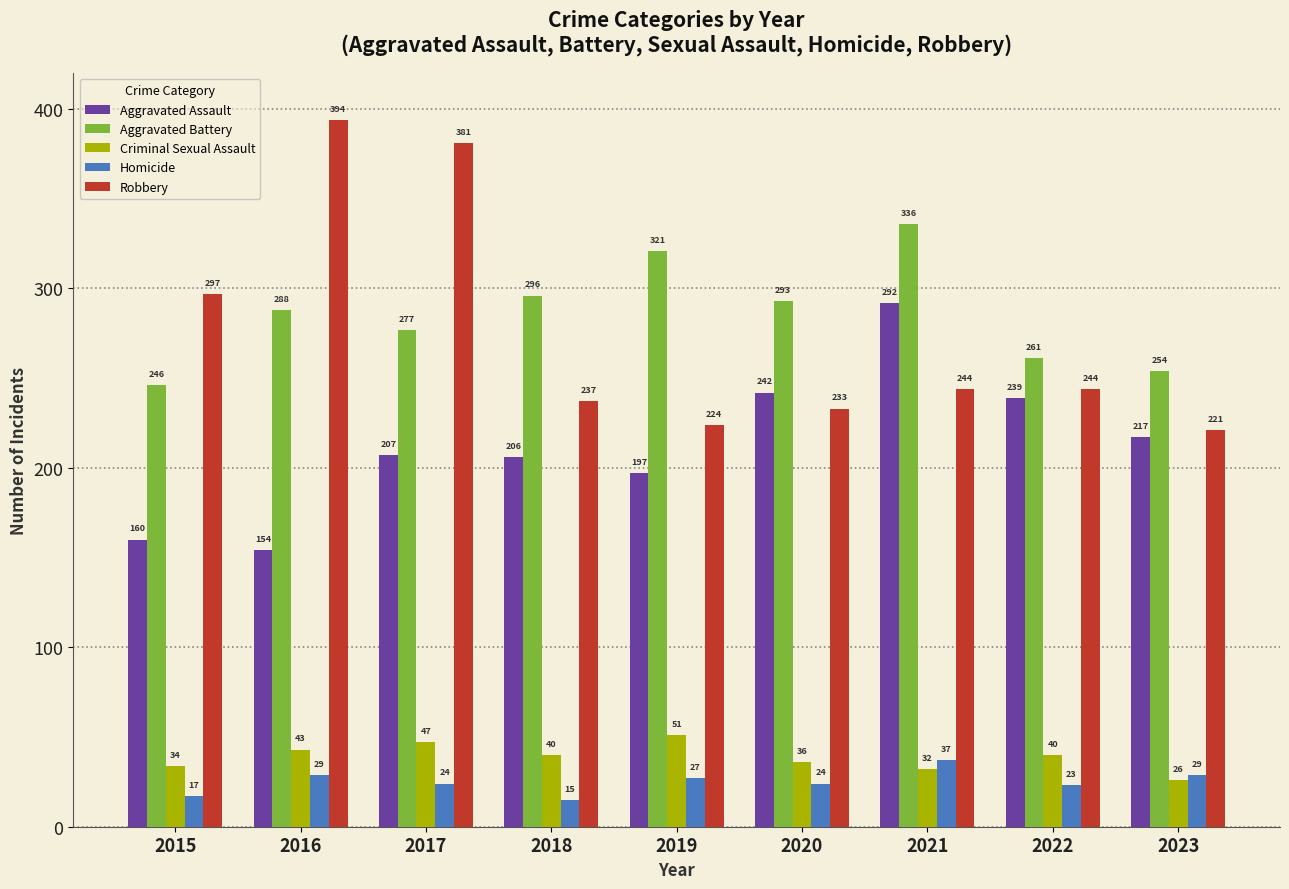

Is the value of Criminal Sexual Assault at 2019 greater than the value of Robbery at 2015?

No